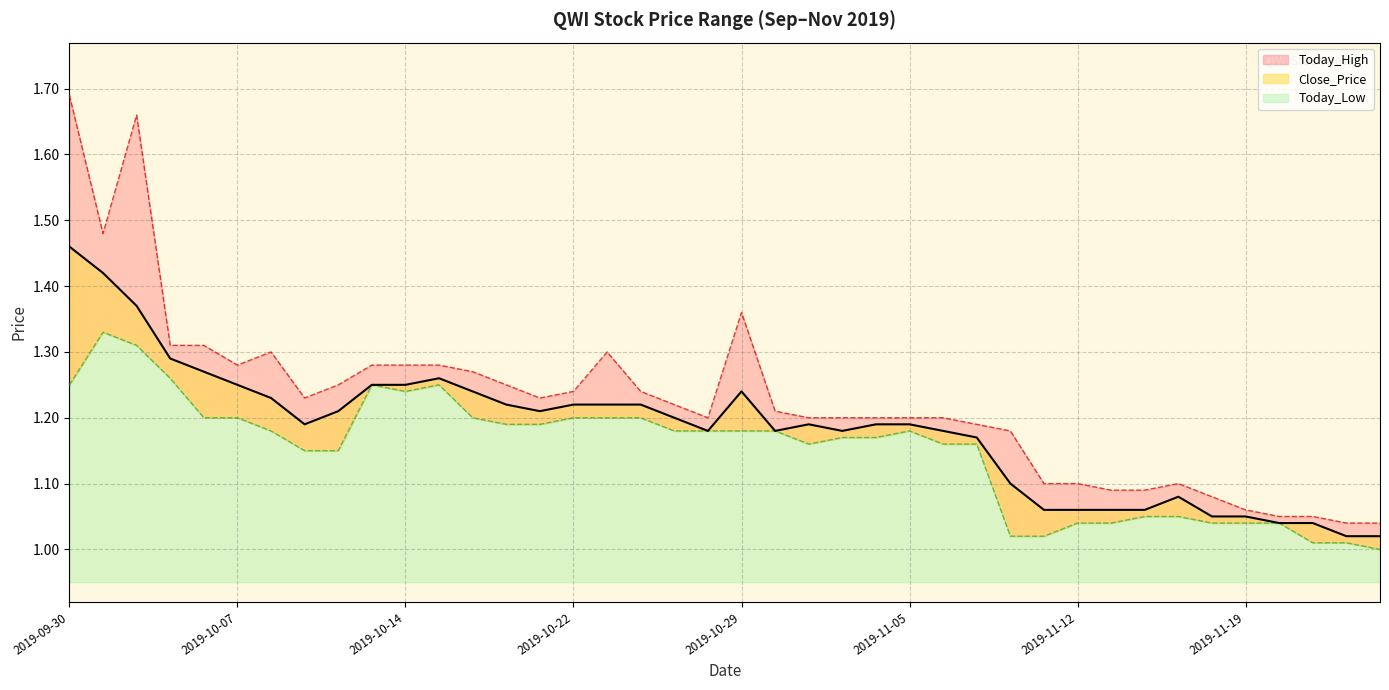

How many lines are shown in the chart?

3